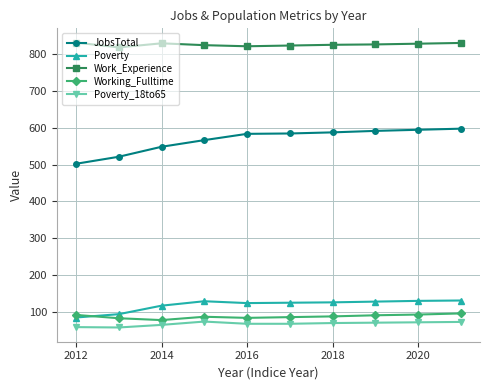

At how many categories does at least one series exceed 441?

10